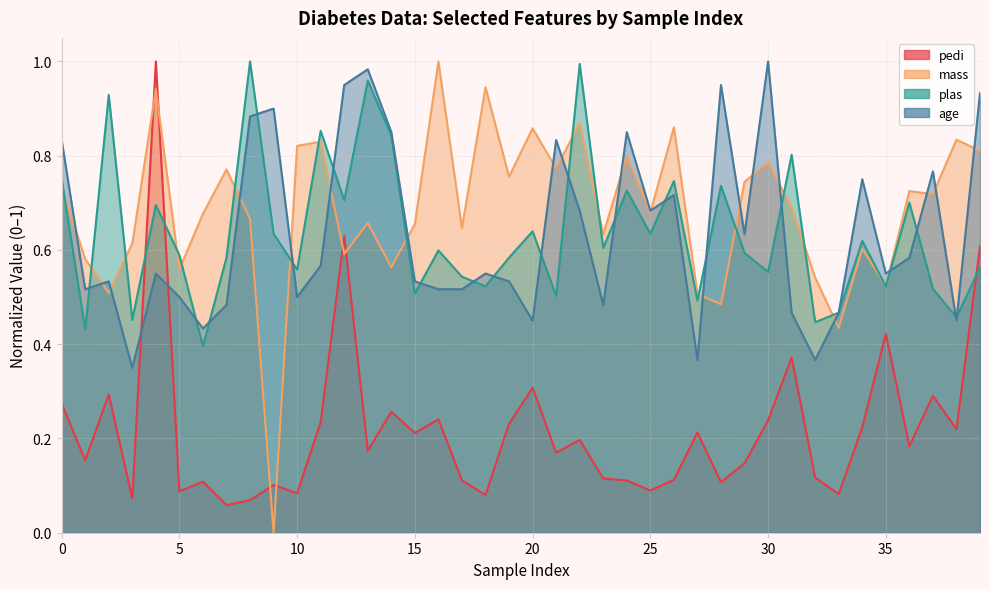

Count the number of categories in the chart.

40